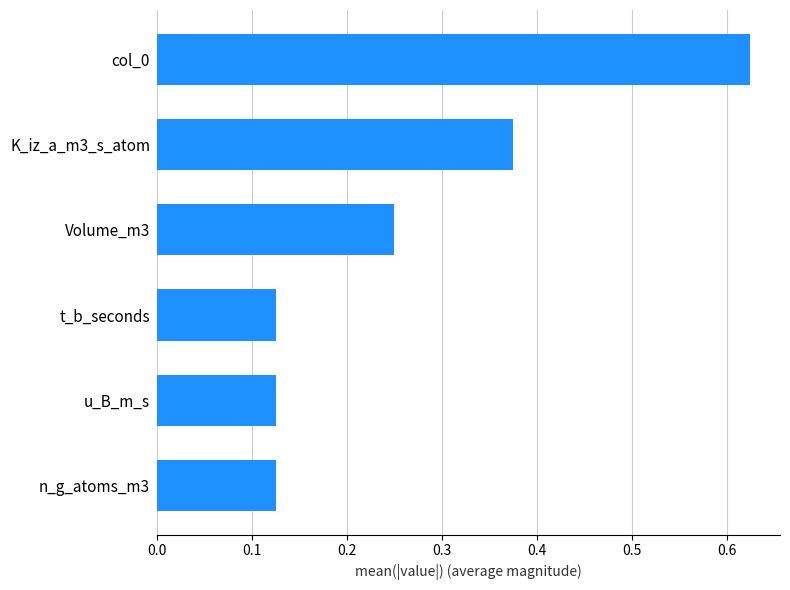

The value at Volume_m3 is 0.4. True or false?

False